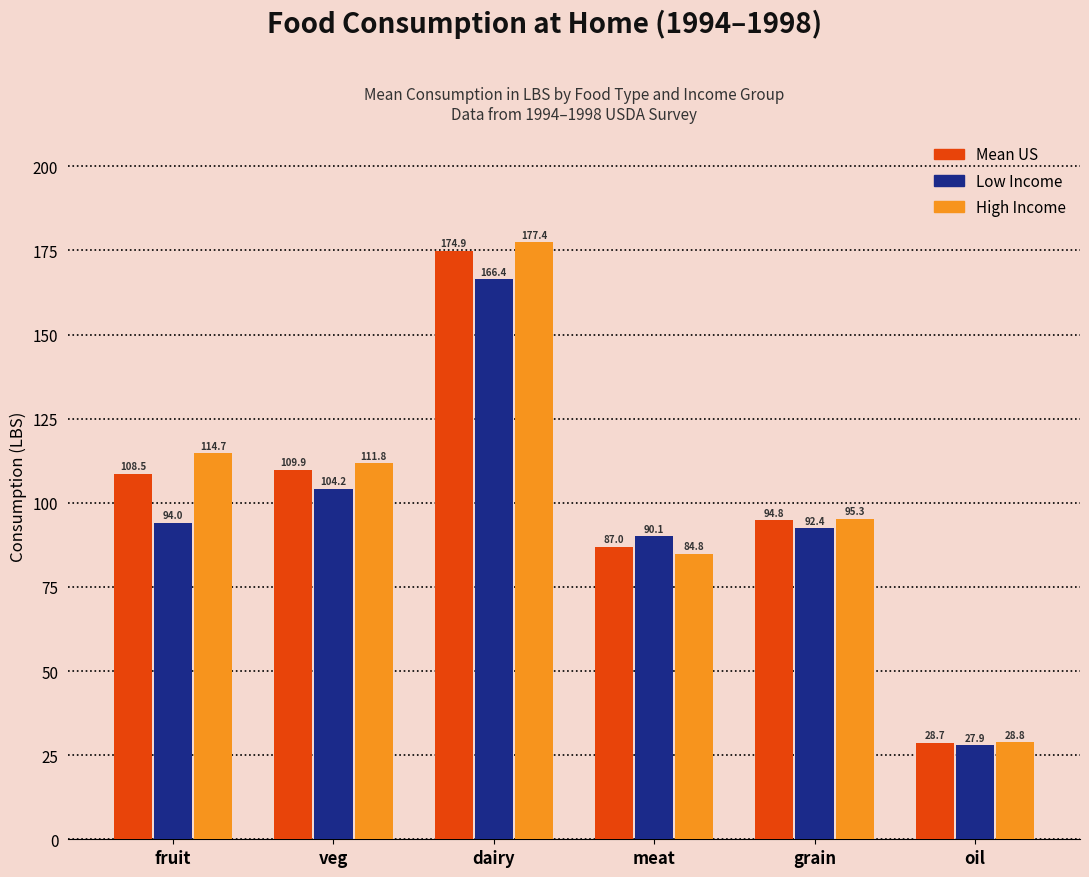

Which series has the widest spread of values?

High Income